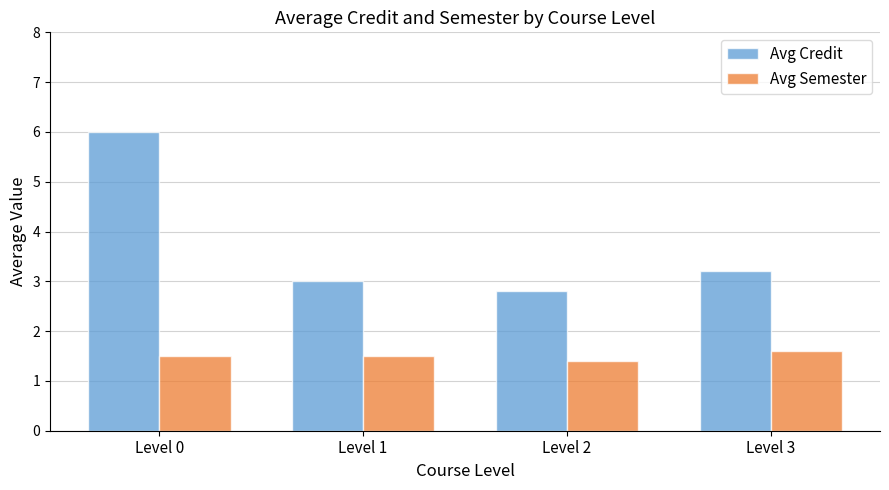

Is it true that Avg Semester equals 2.5 at Level 3?

False